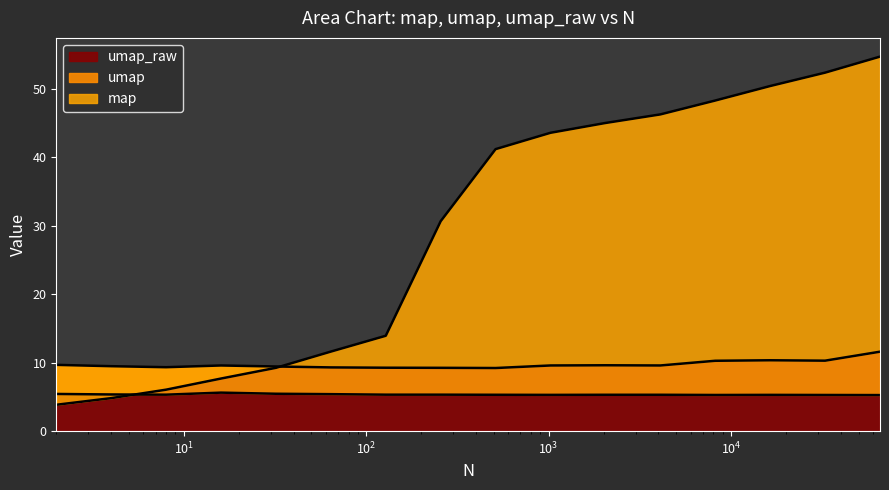

Rank the categories by map value from highest to lowest.

65536, 32768, 16384, 8192, 4096, 2048, 1024, 512, 256, 128, 64, 32, 16, 8, 4, 2